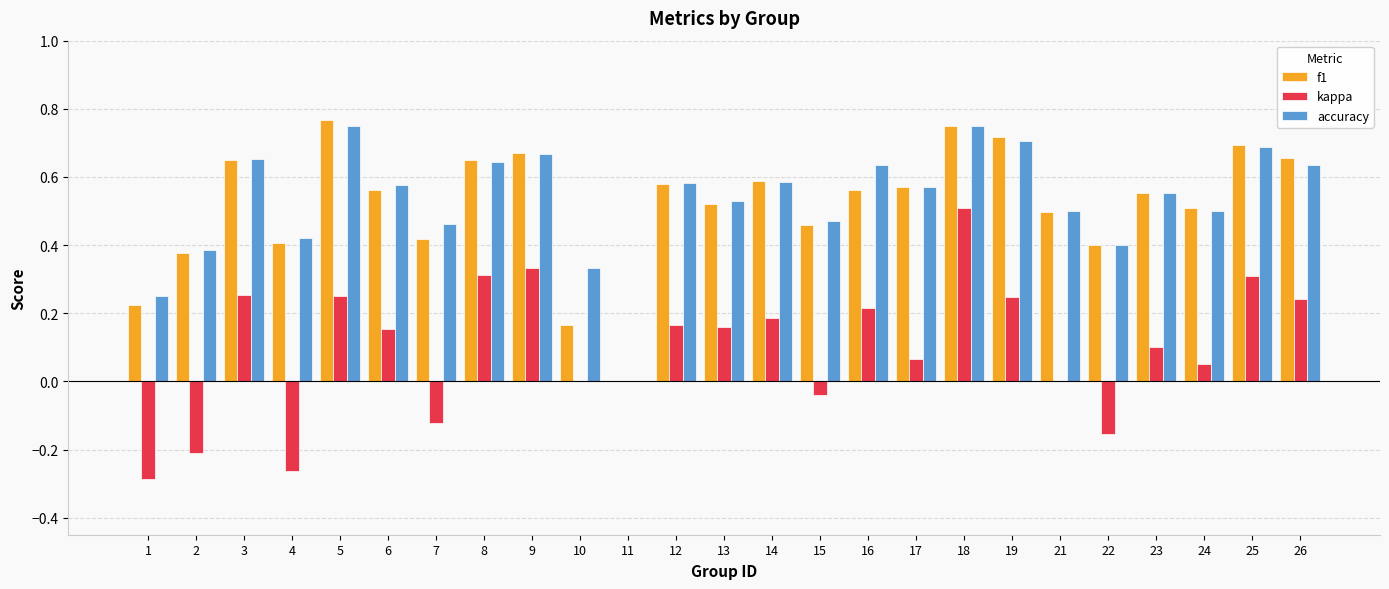

The value of accuracy at 7 is 0.2. True or false?

False